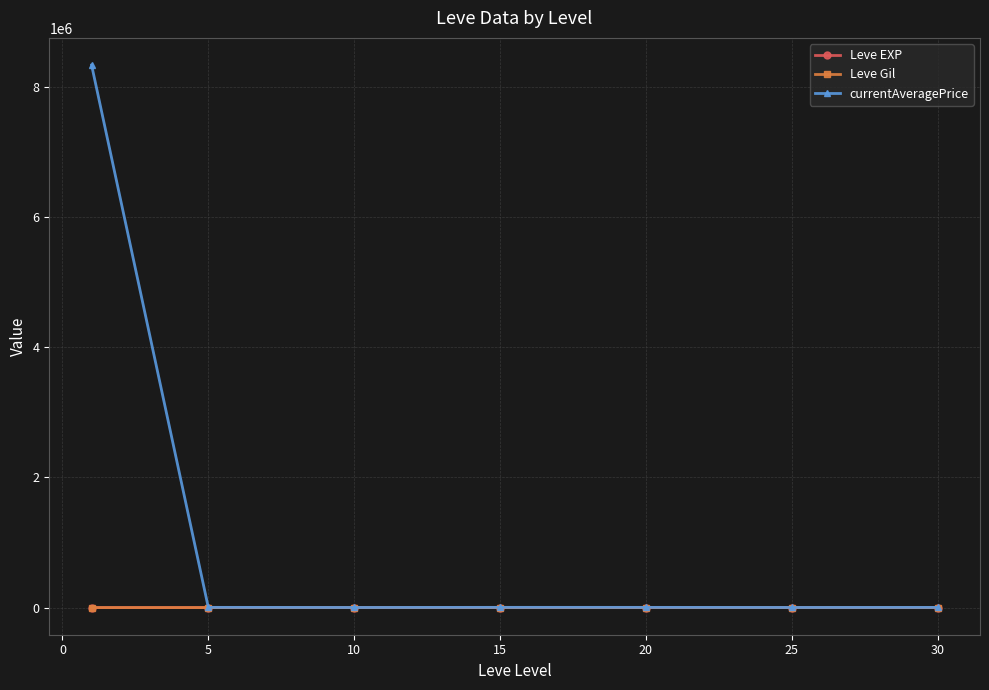

Which series has the largest range (max minus min)?

currentAveragePrice